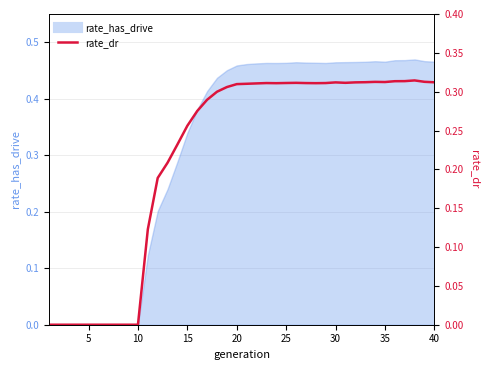

How many lines are shown in the chart?

1